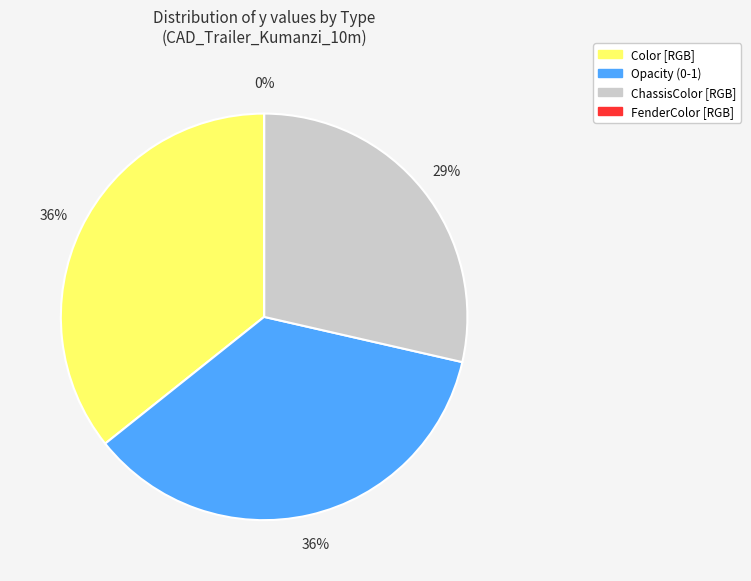

To the nearest percent, what is the combined percentage of ChassisColor and Opacity?

64%